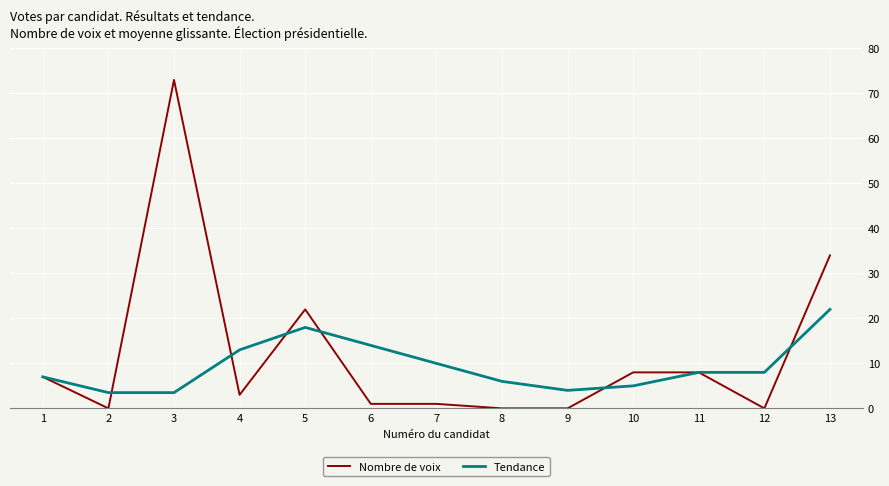

Is the value of Tendance at 4 greater than the value of Nombre de voix at 7?

Yes